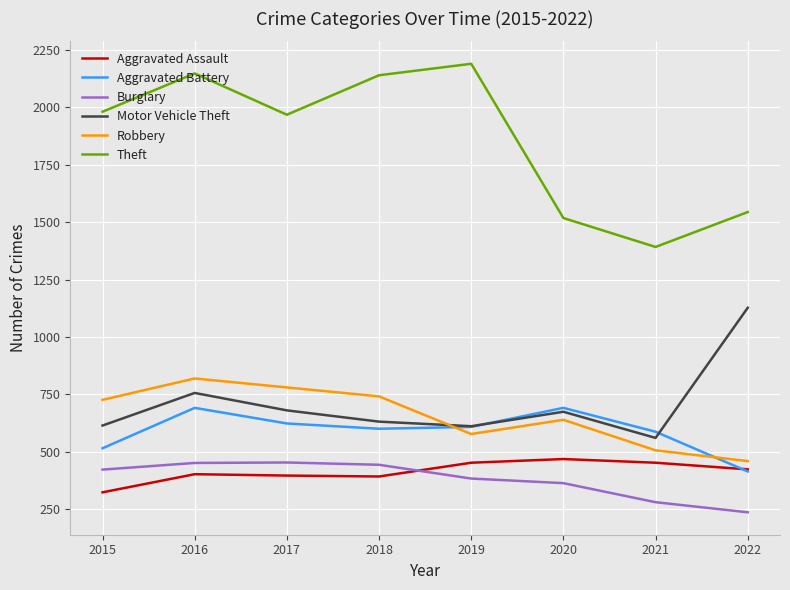

Which category has the highest value in the Theft series?

2019